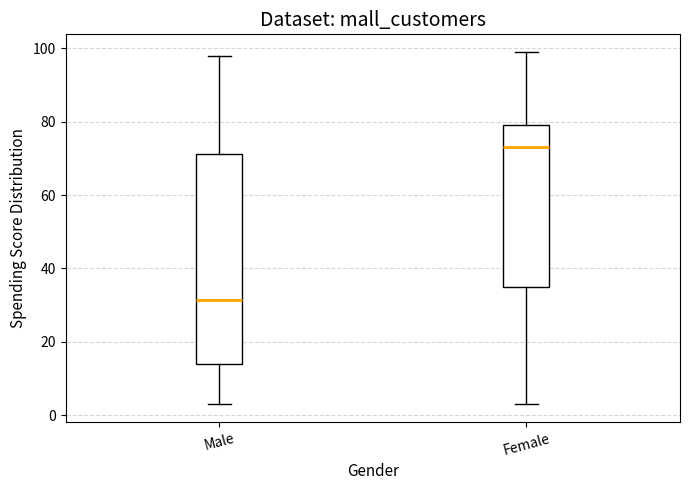

Comparing the boxes themselves (not the whiskers), which one is the tallest?

Male